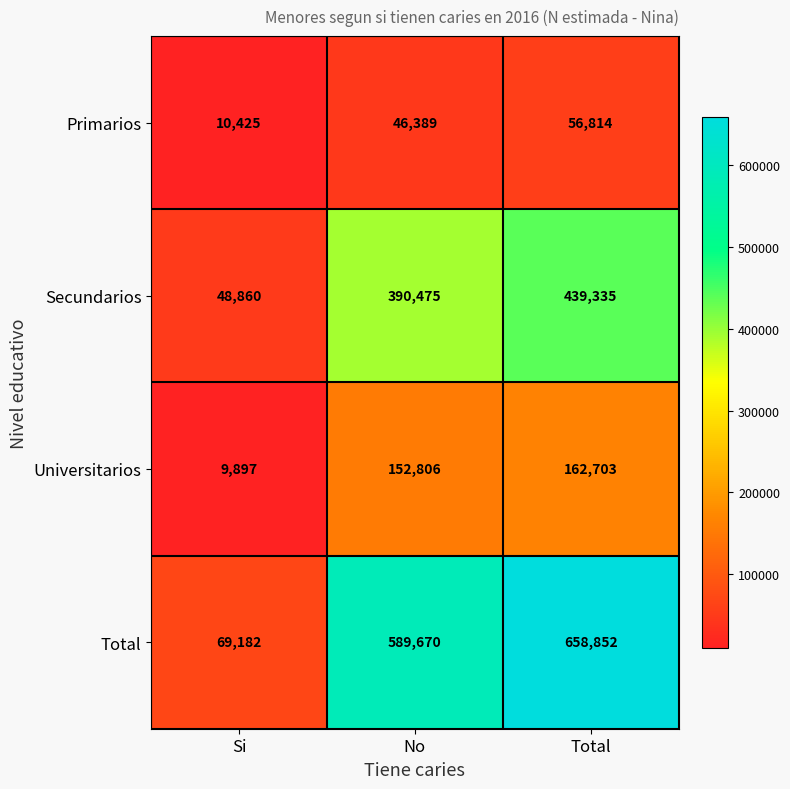

Which series changed the most between Si and No?

Total